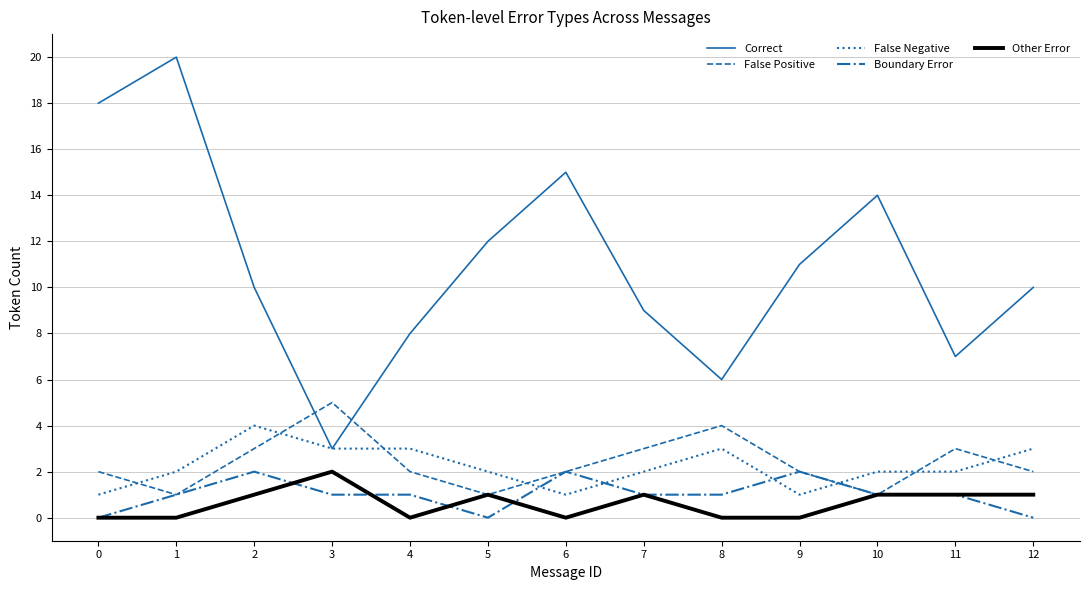

Between 0 and 4, which series saw the biggest shift?

Correct